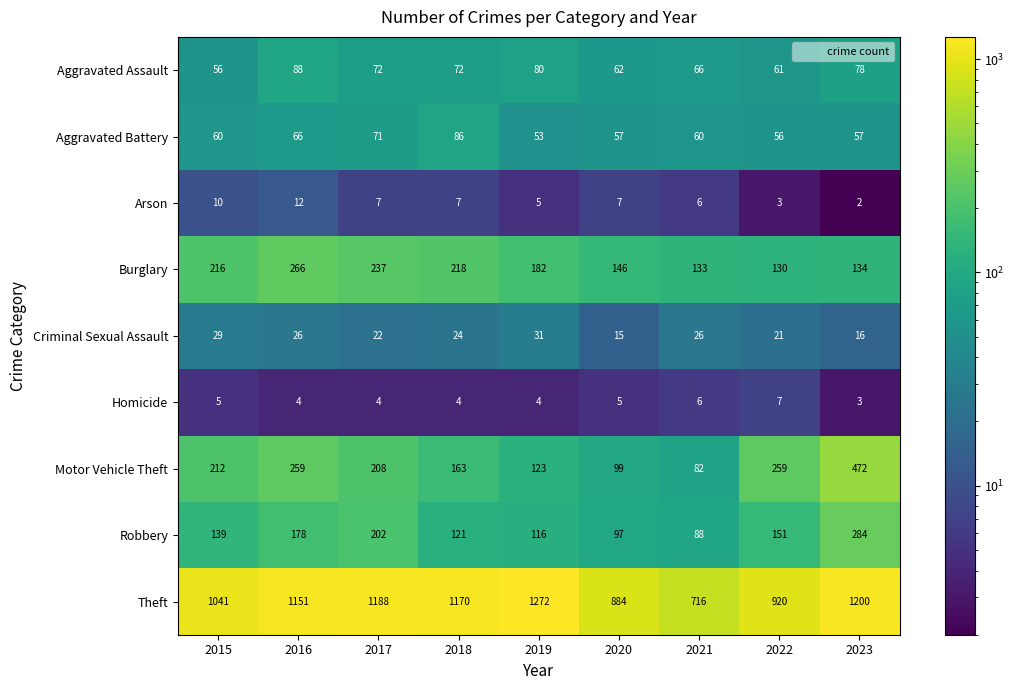

What is the difference between the maximum and second lowest values in the Motor Vehicle Theft series?

373